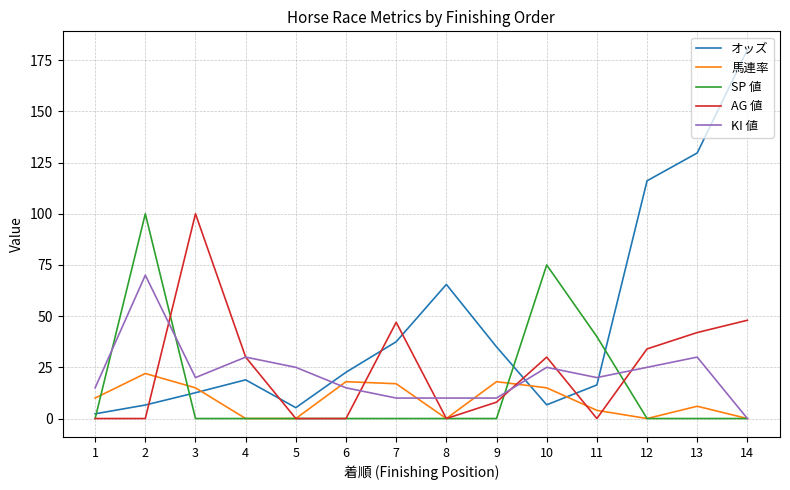

Is the value of オッズ at 1 greater than the value of SP 値 at 11?

No